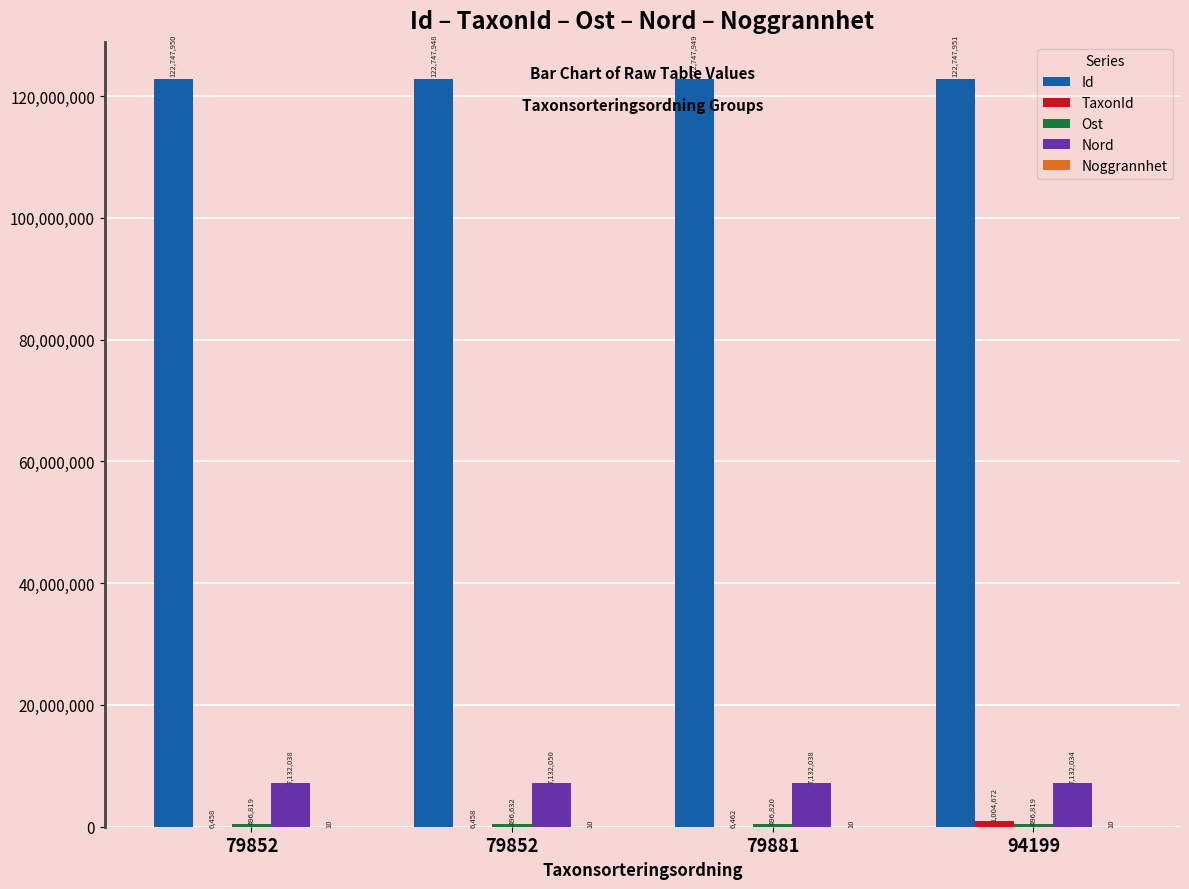

How many series are shown in this chart?

5